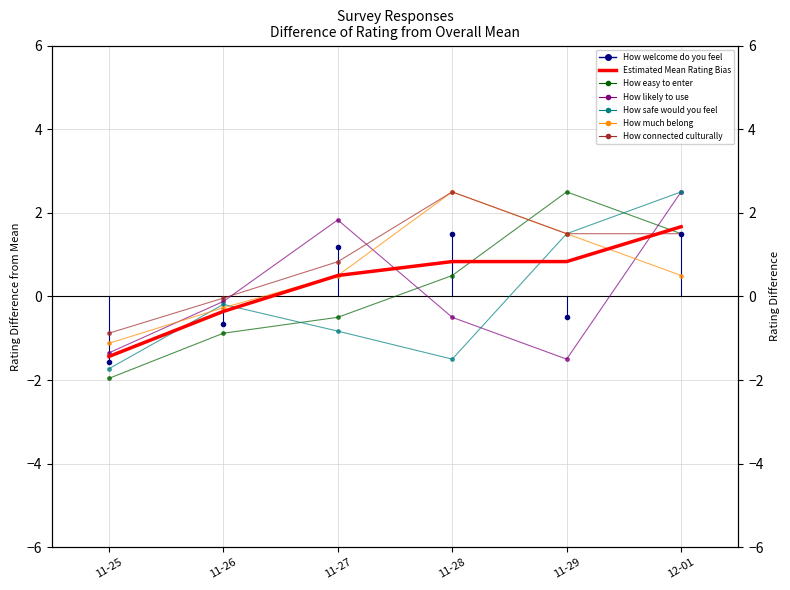

Is it true that How easy to enter equals 4.1 at 11-29?

False